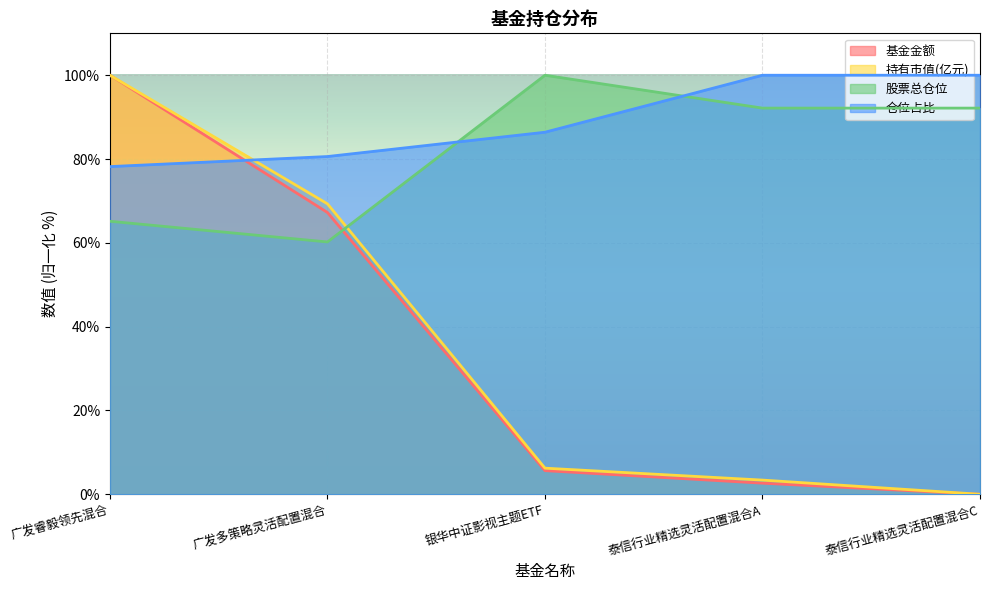

What is the difference between the highest and lowest values at 泰信行业精选灵活配置混合C?

100.0